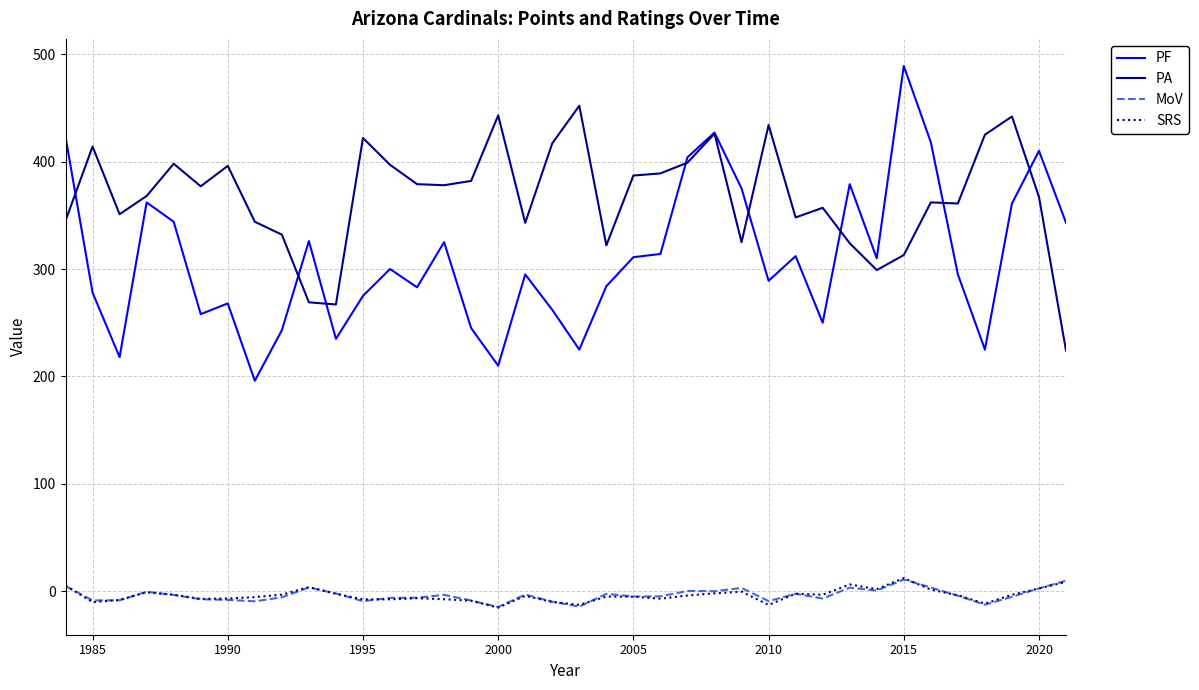

What is the maximum value for PA?

452.0